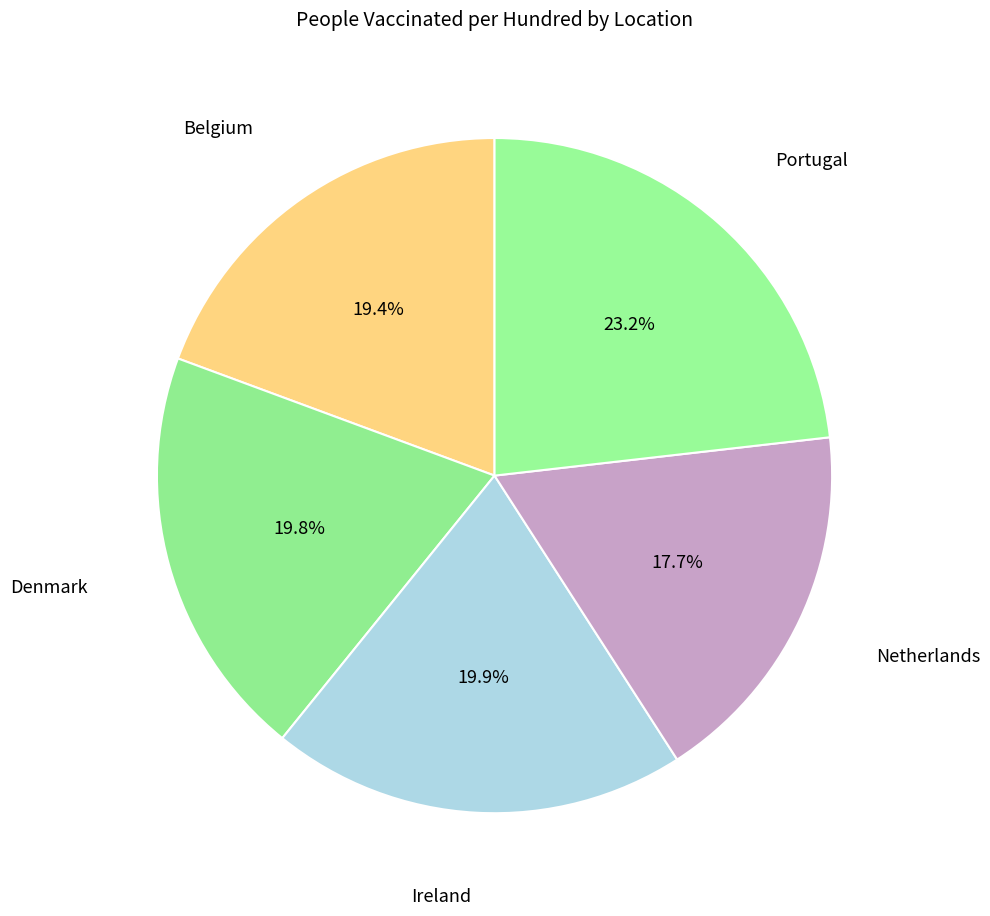

How many slices are in this pie chart?

5